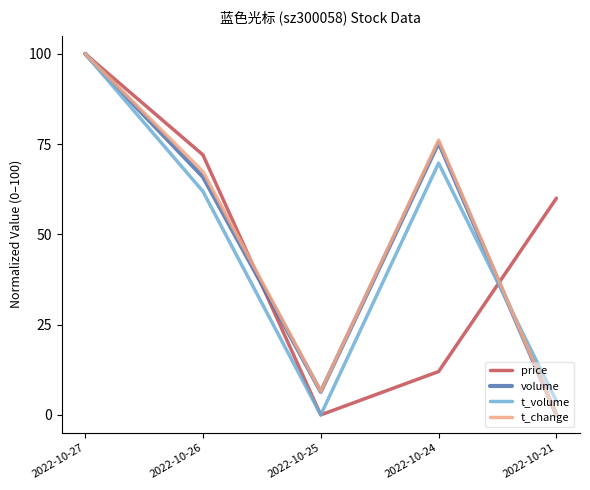

At which label does volume reach its peak?

2022-10-27